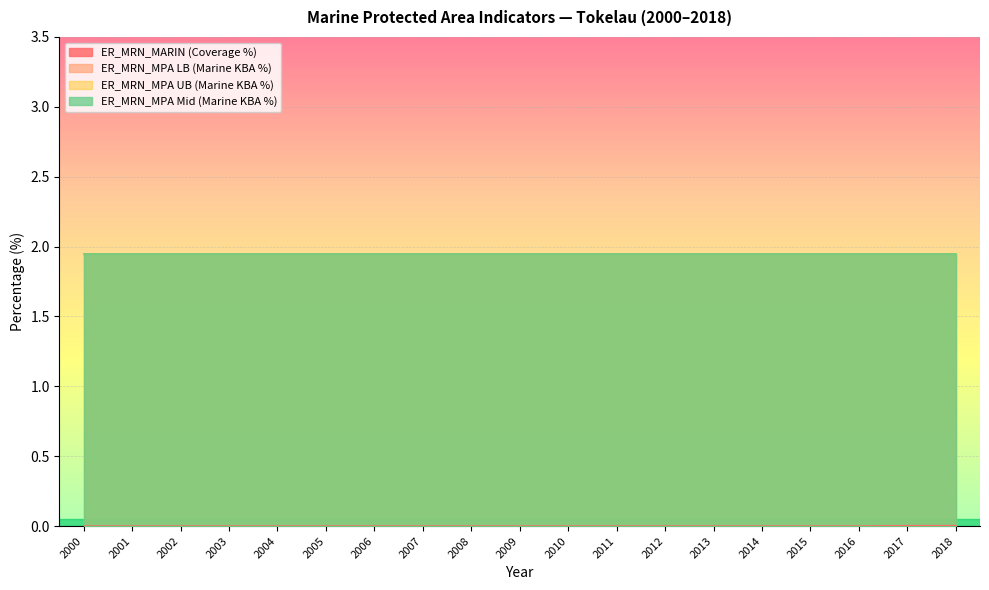

The ER_MRN_MPA LB (Marine KBA %) series shows 1.9 at 2013. True or false?

True